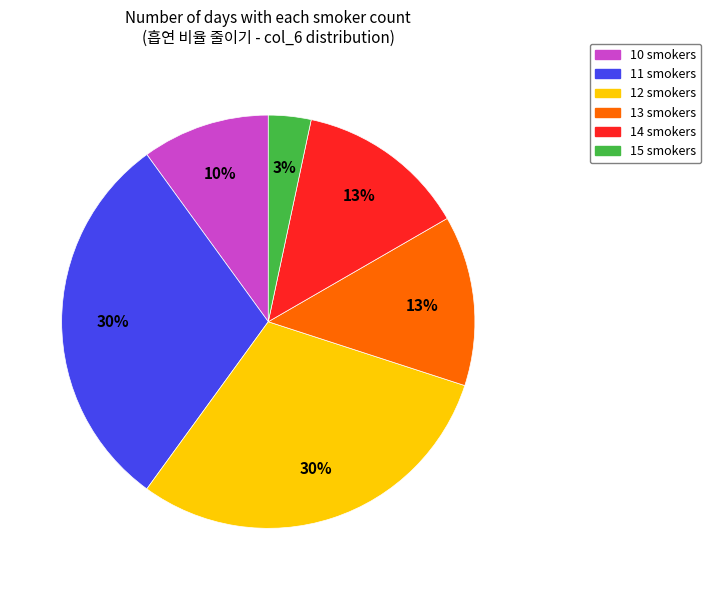

Which slice is the smallest?

15 smokers